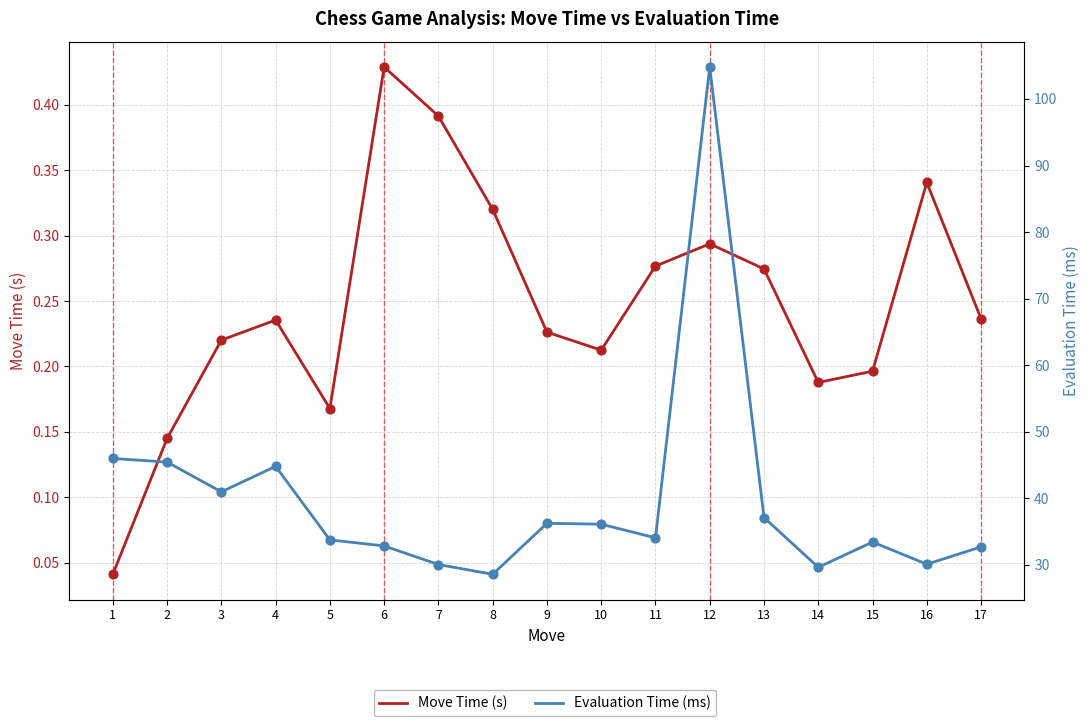

What is the total value across all series at 17?

32.9